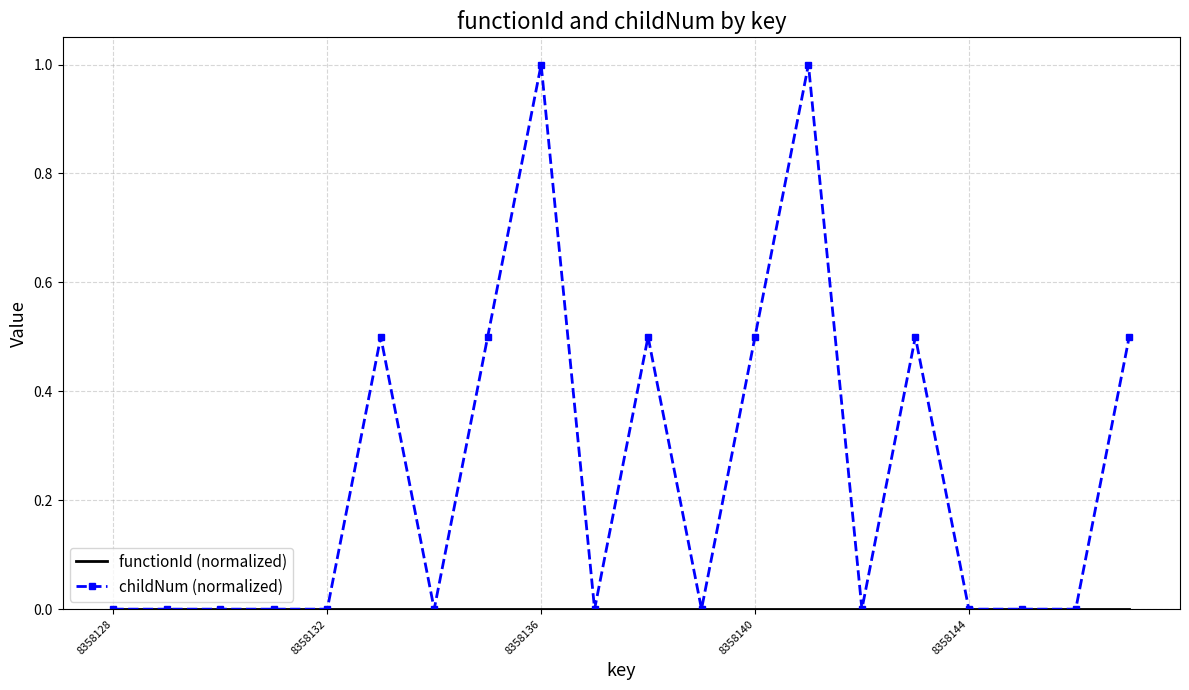

What is the greatest value displayed?

1.0